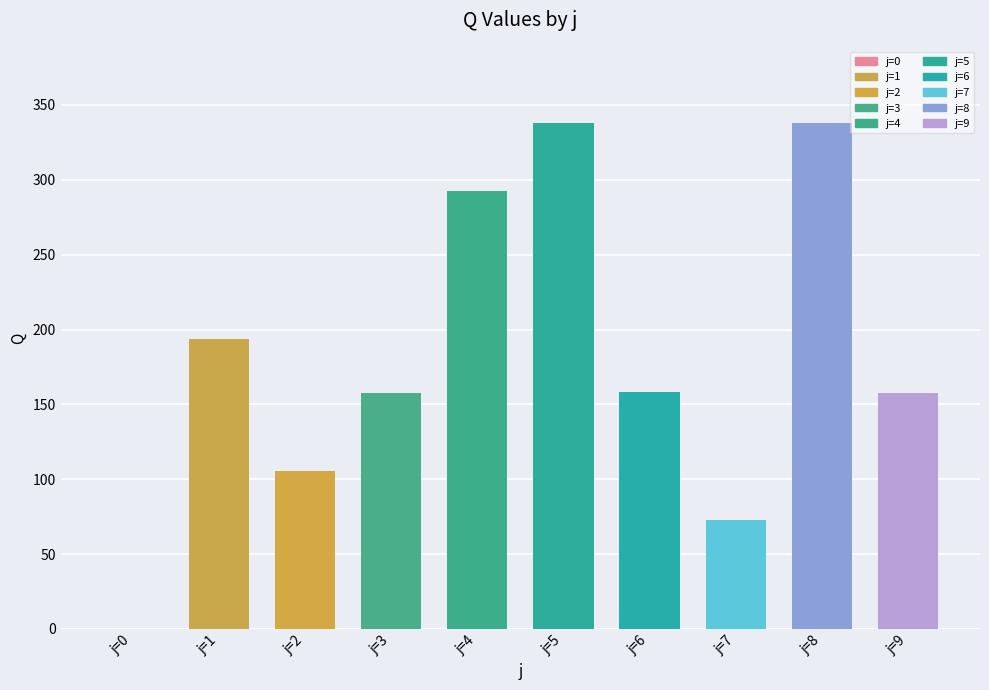

What is the change in value from 1 to 4?

+98.6